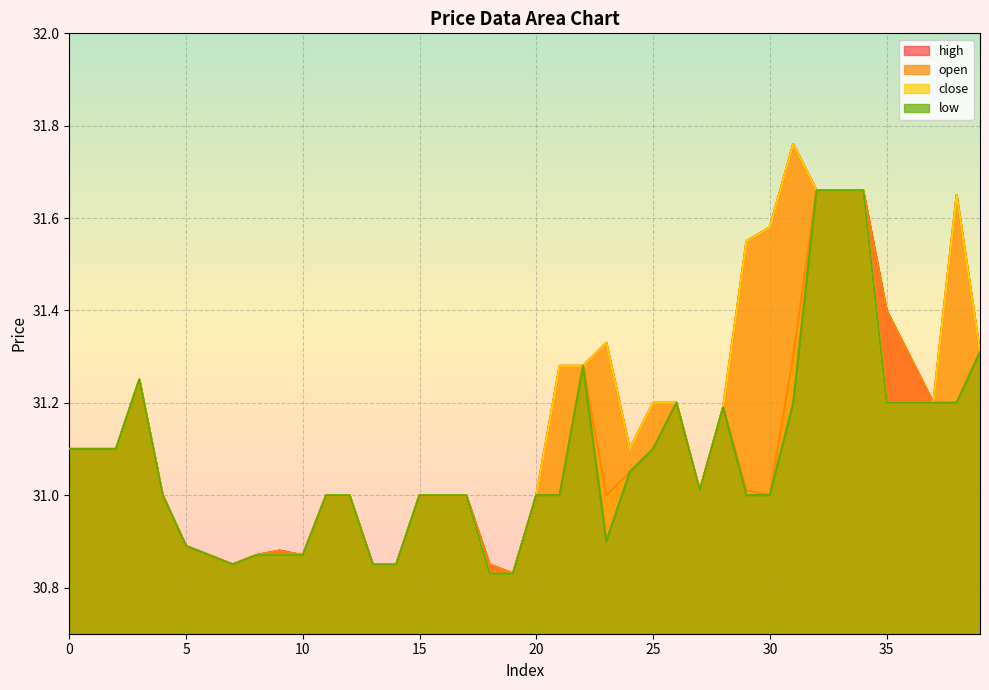

Which series has the largest range (max minus min)?

high